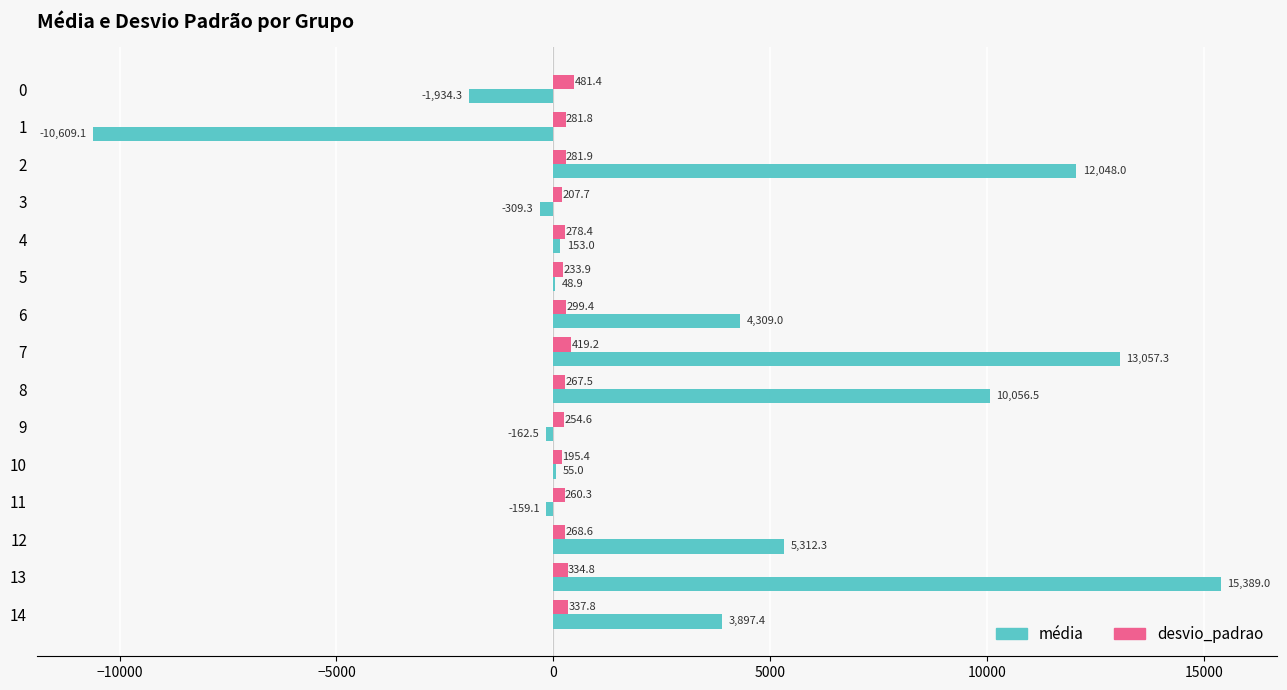

Is the value of média at 12 greater than the value of desvio_padrao at 10?

Yes